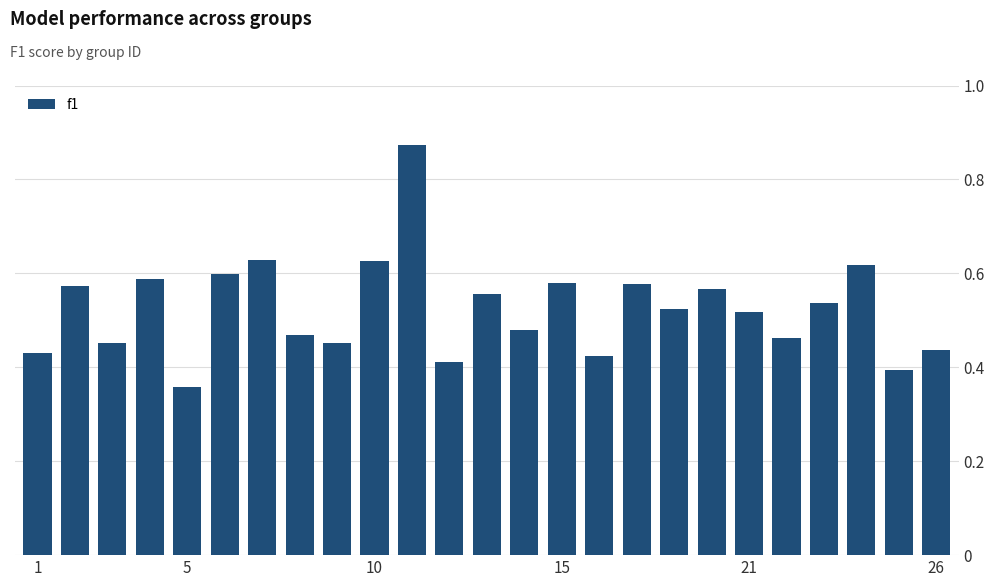

Count the values in the range 0 to 1.

25